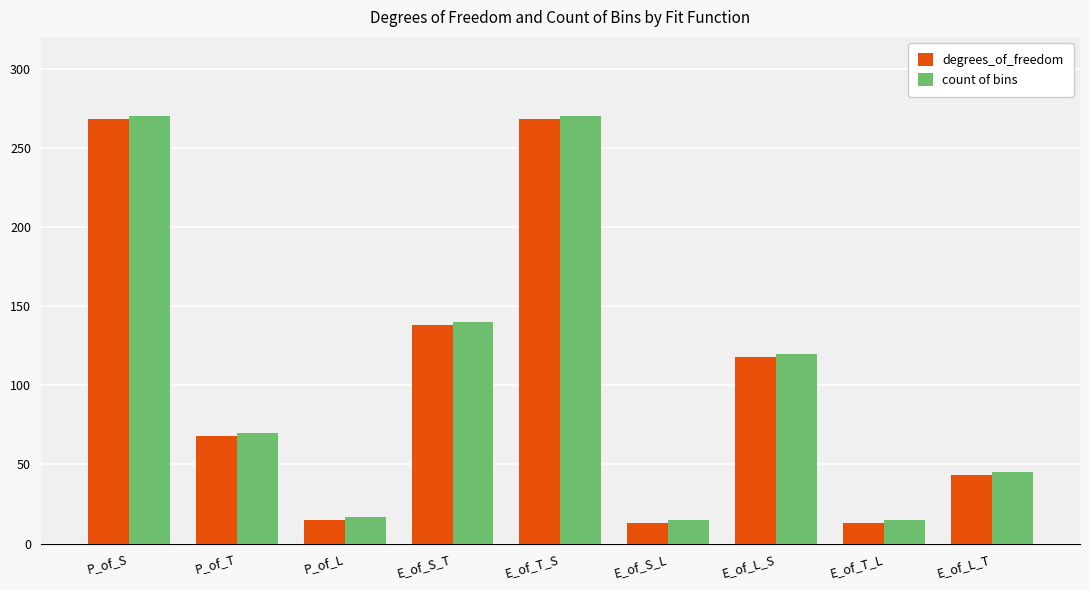

How many groups of bars are there?

9